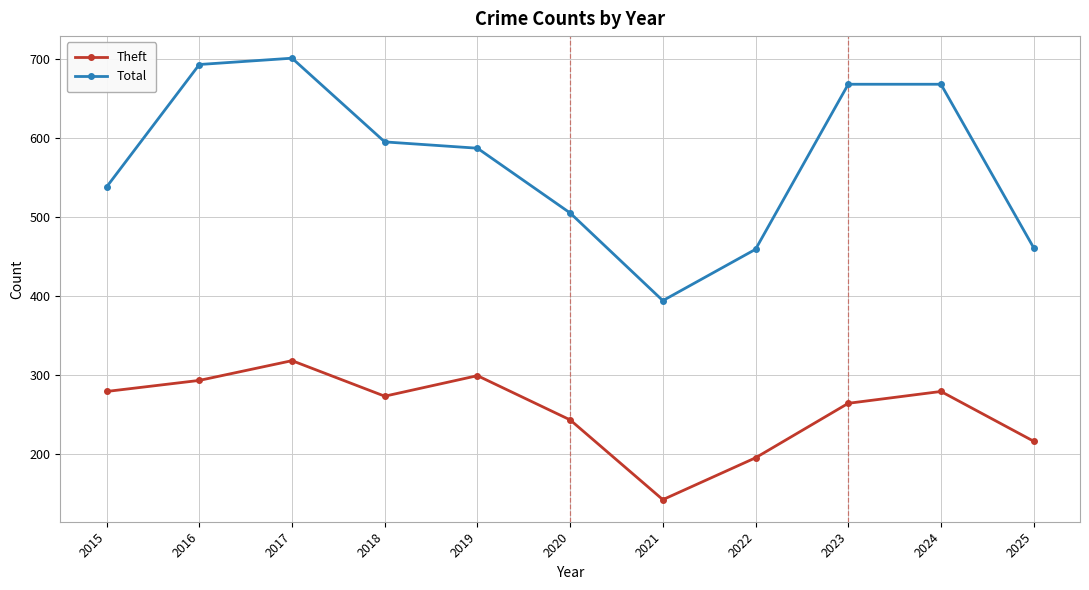

What is the sum of all Theft values?

2801